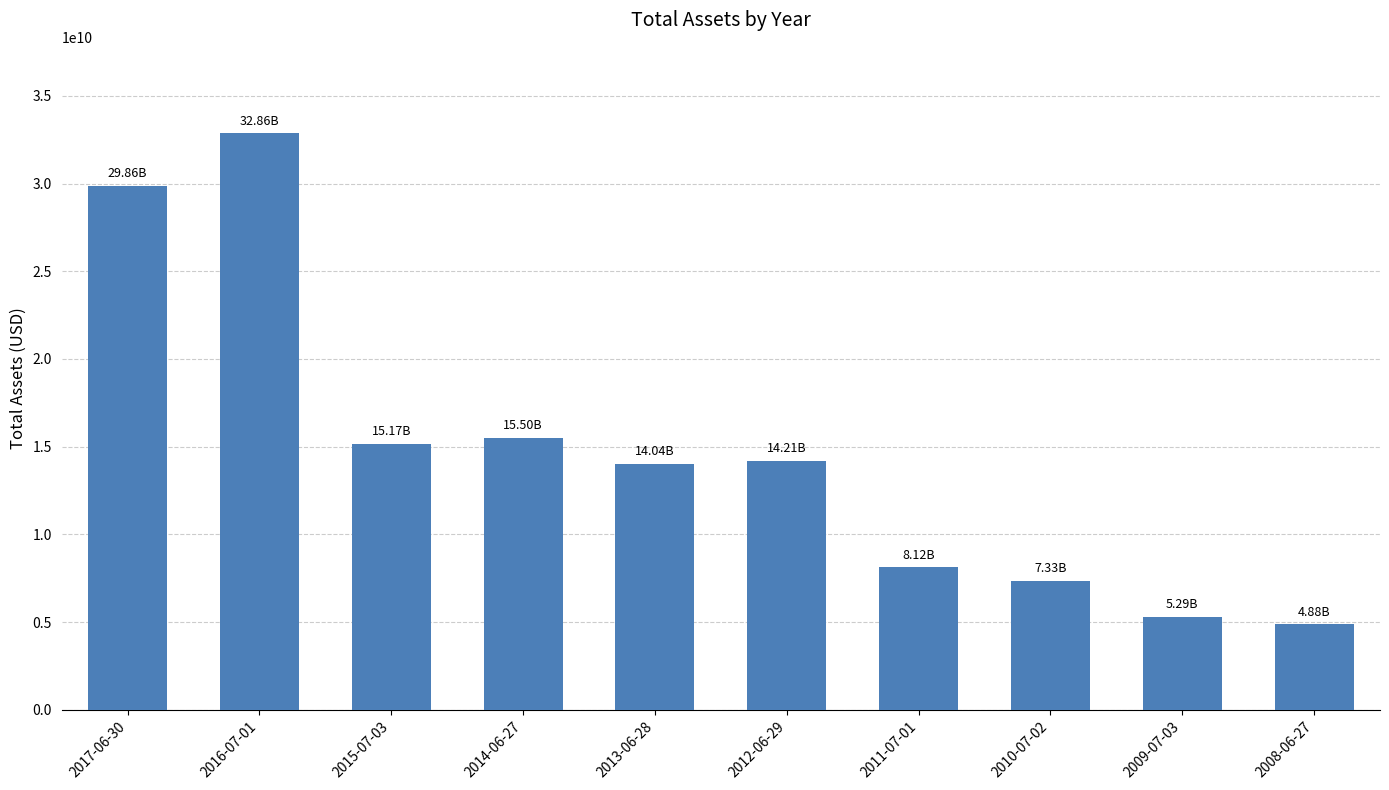

Reading left to right, extract all data points from this chart.

29860000000	32862000000	15170000000	15499000000	14036000000	14206000000	8118000000	7328000000	5291000000	4875000000